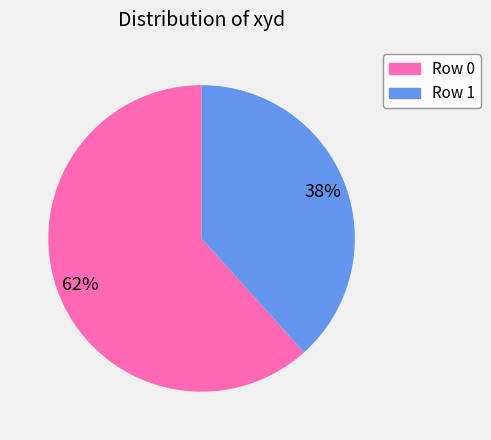

The Row 0 slice represents 74% of the pie. True or false?

False